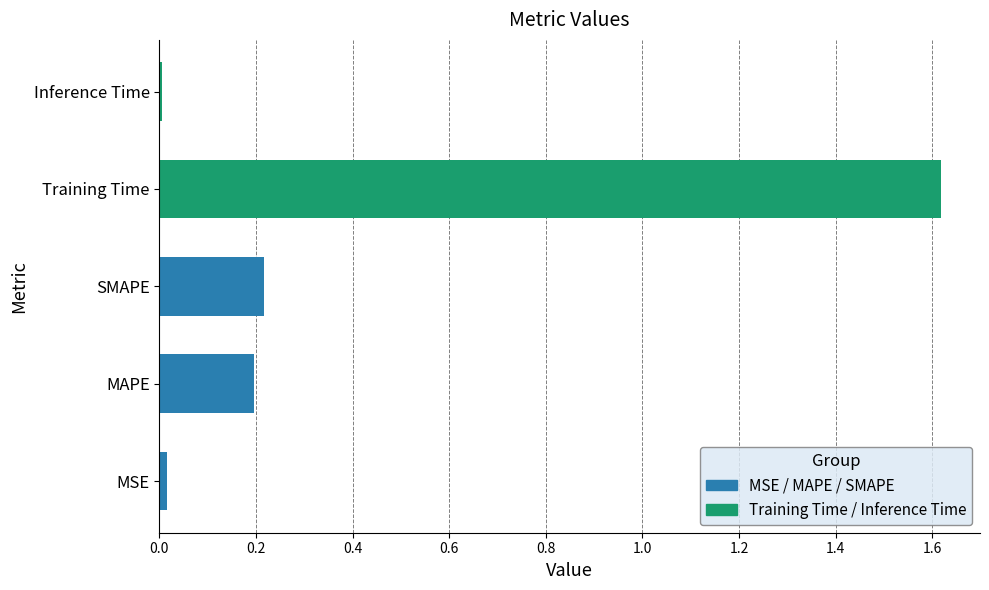

Is it true that the value at MAPE is 0.2?

True